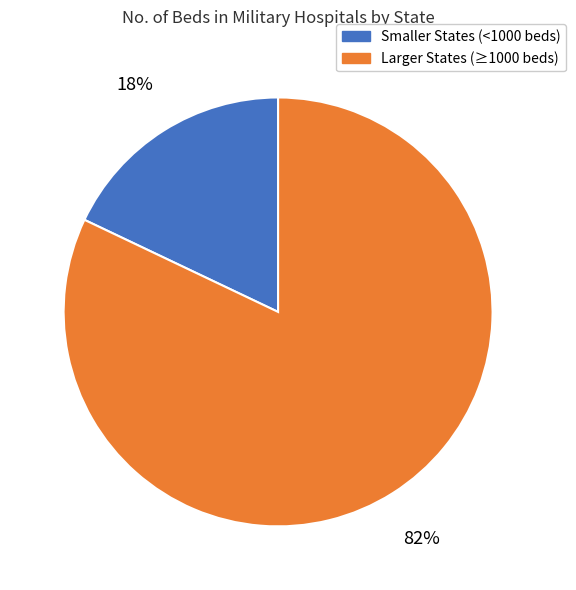

To the nearest percent, what is the difference between the largest and smallest slice percentages?

64%